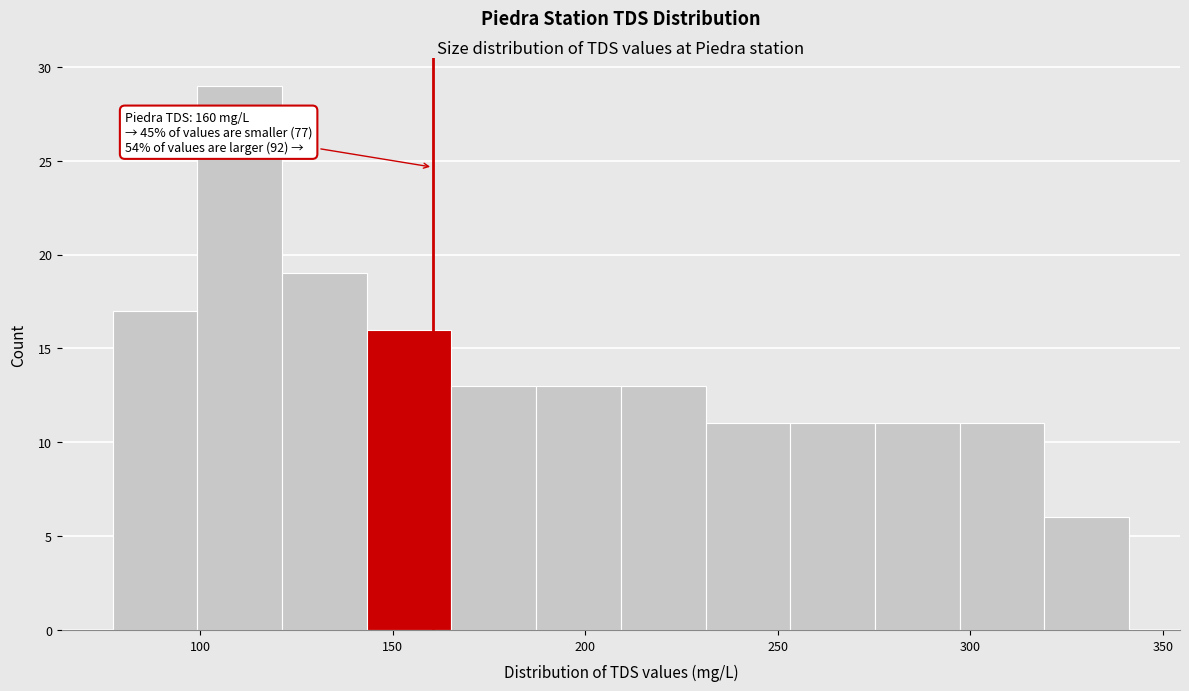

Over which range of the x-axis is the bar tallest?

100 to 120